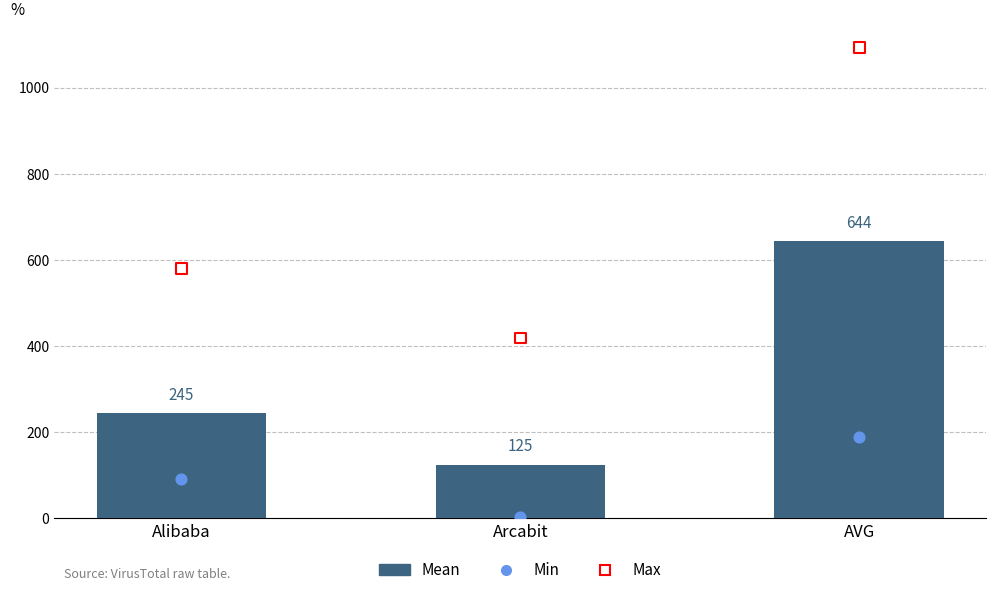

Is the value of Max at Arcabit greater than the value of Mean at Arcabit?

Yes